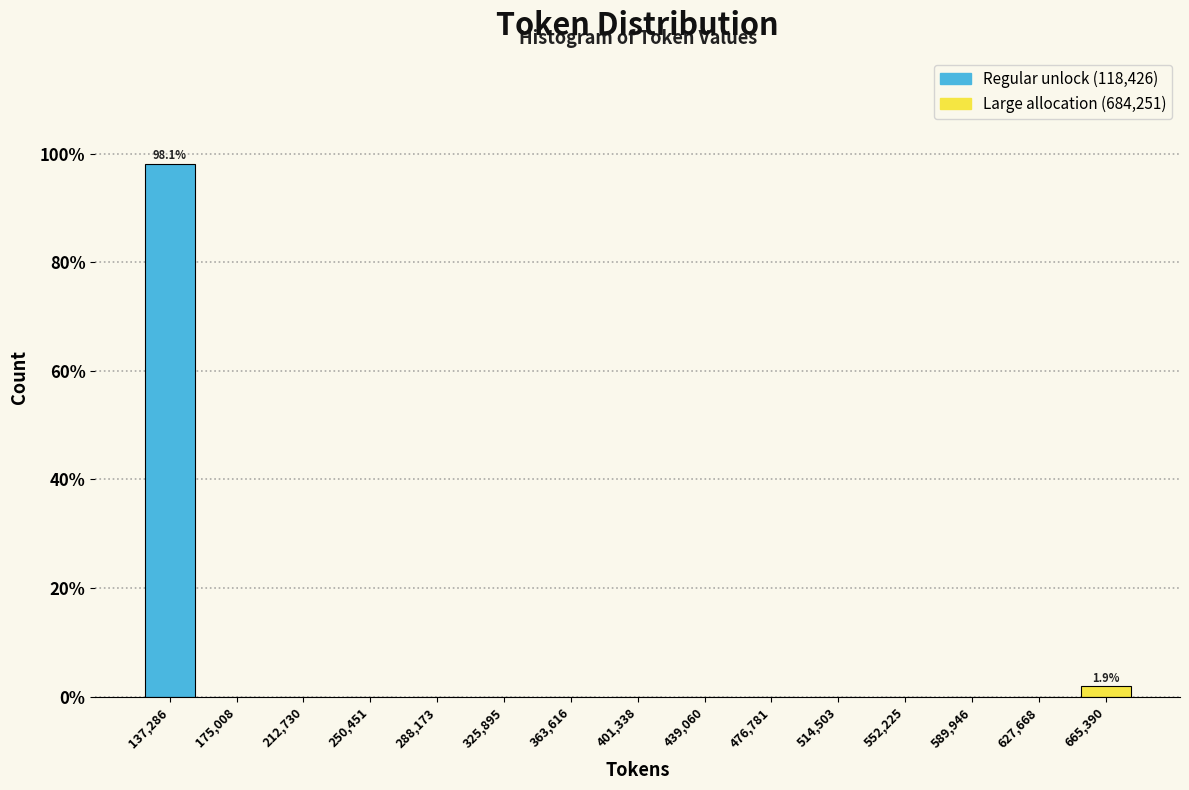

Which range on the x-axis has the tallest bar?

120000 to 155000